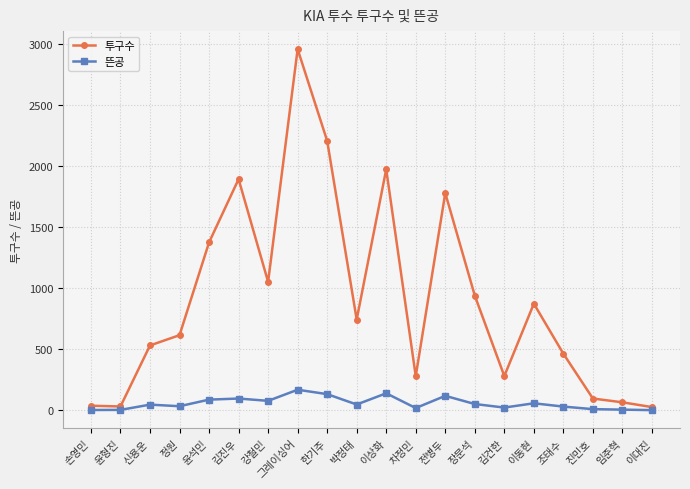

At which category is the sum across all series the highest?

그레이싱어